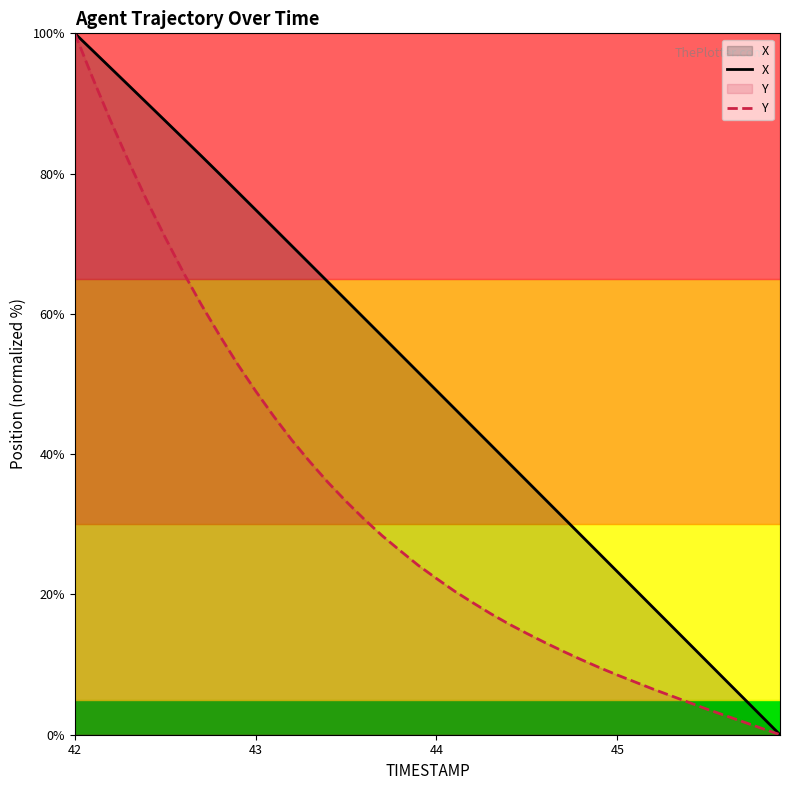

How many distinct data groups are displayed?

2